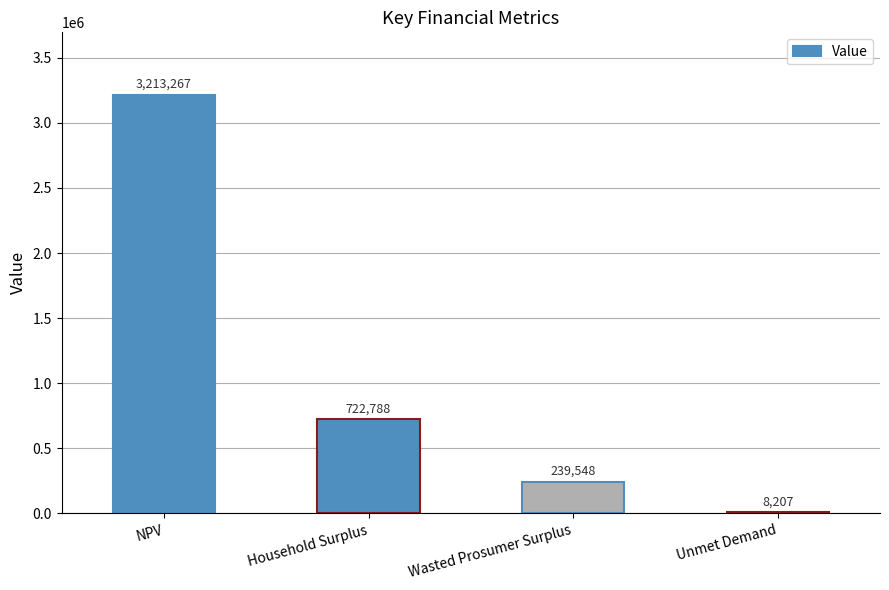

Between NPV and Household Surplus, which is larger?

NPV